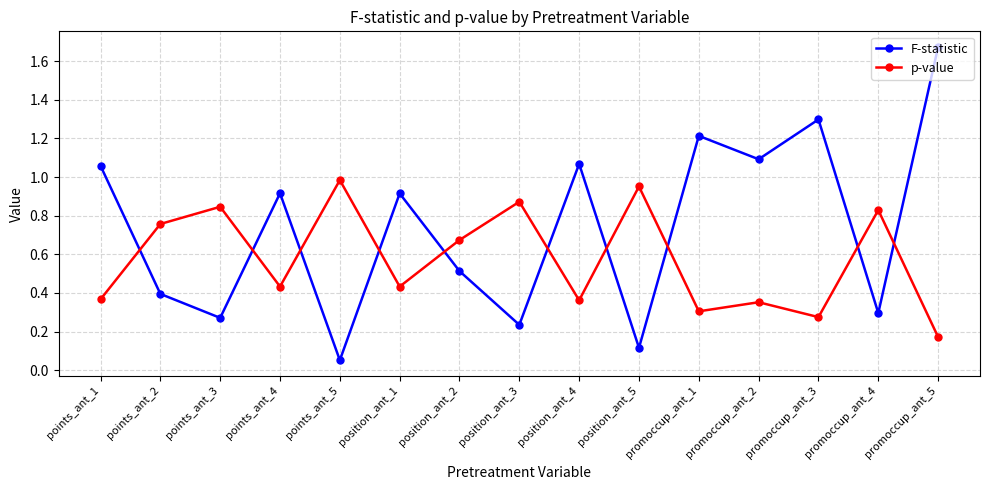

Which category has the lowest value across all series?

points_ant_5